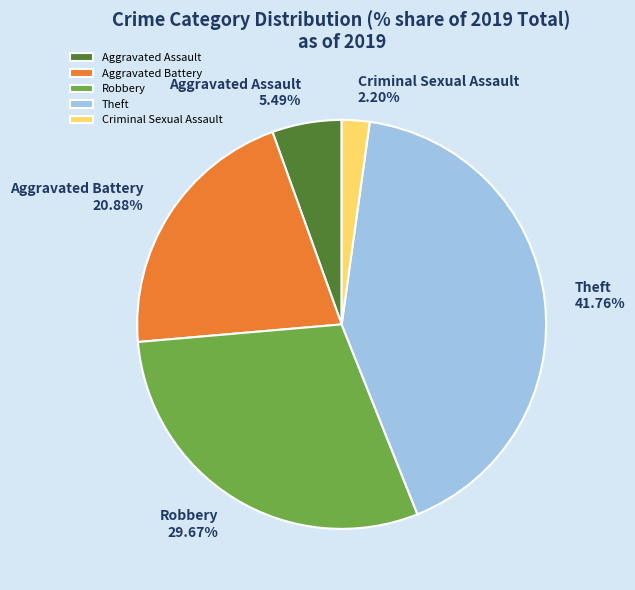

To the nearest percent, what is the difference between the largest and smallest slice percentages?

40%